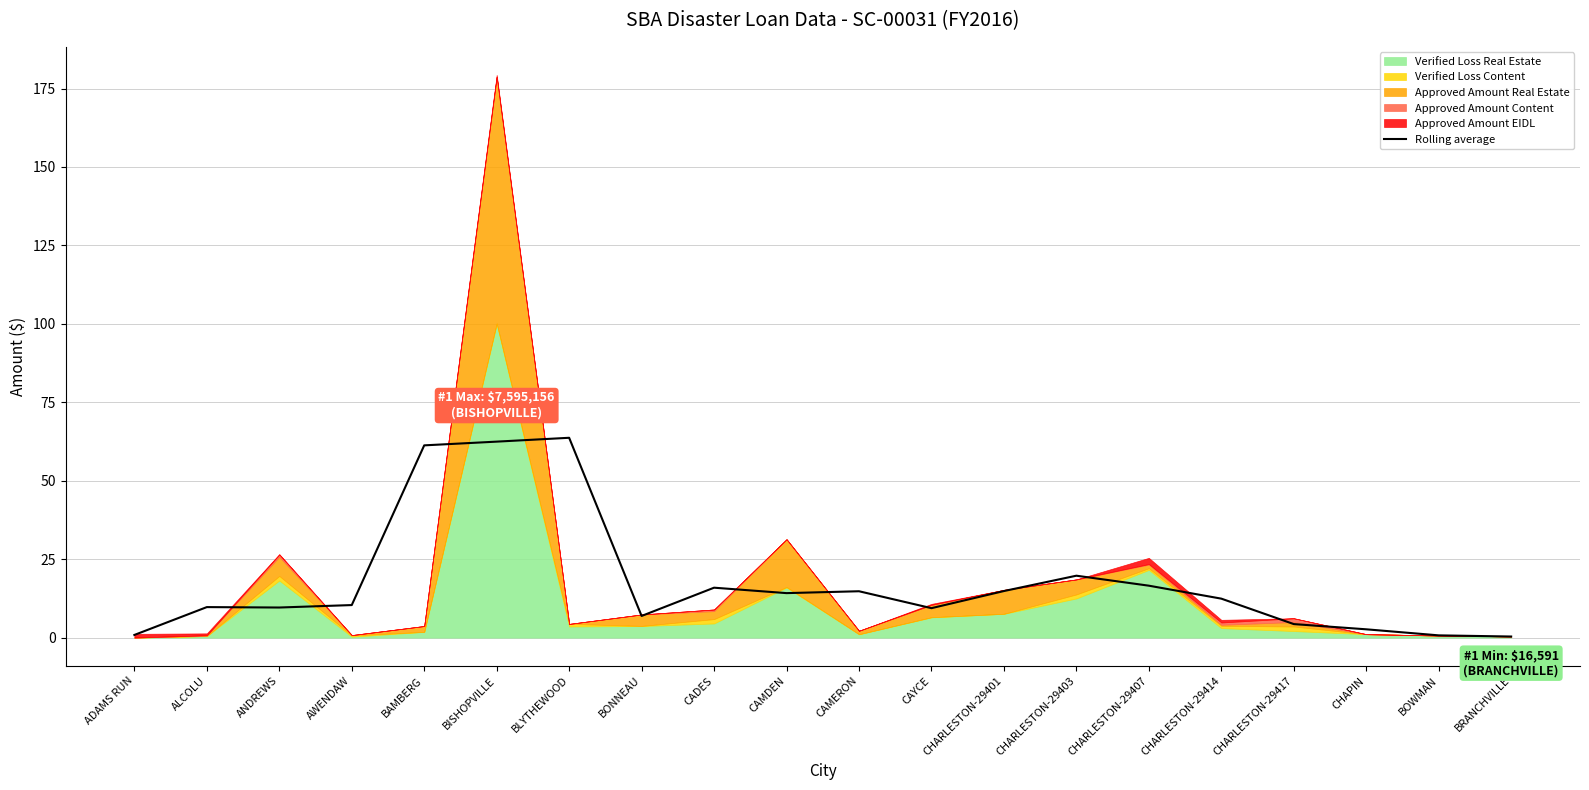

How many data points are less than 12?

10